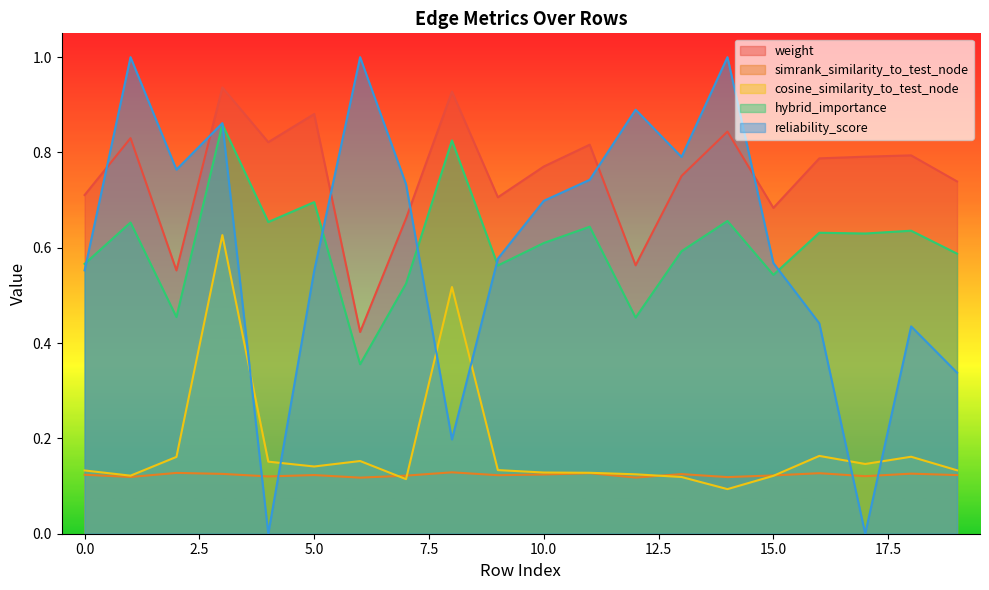

Which label corresponds to the smallest value in the chart?

4